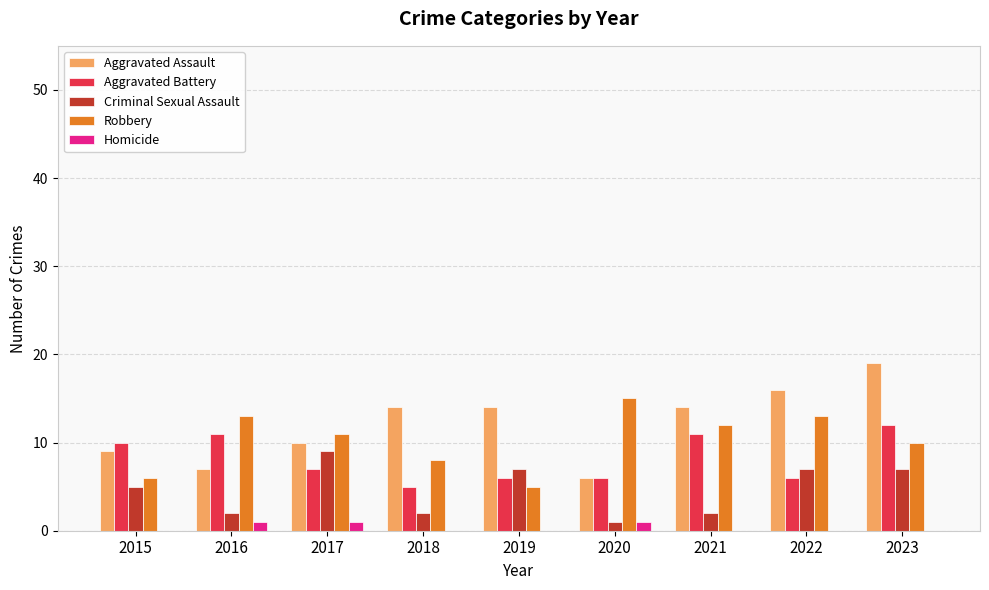

Is it true that Homicide equals 0 at 2022?

True